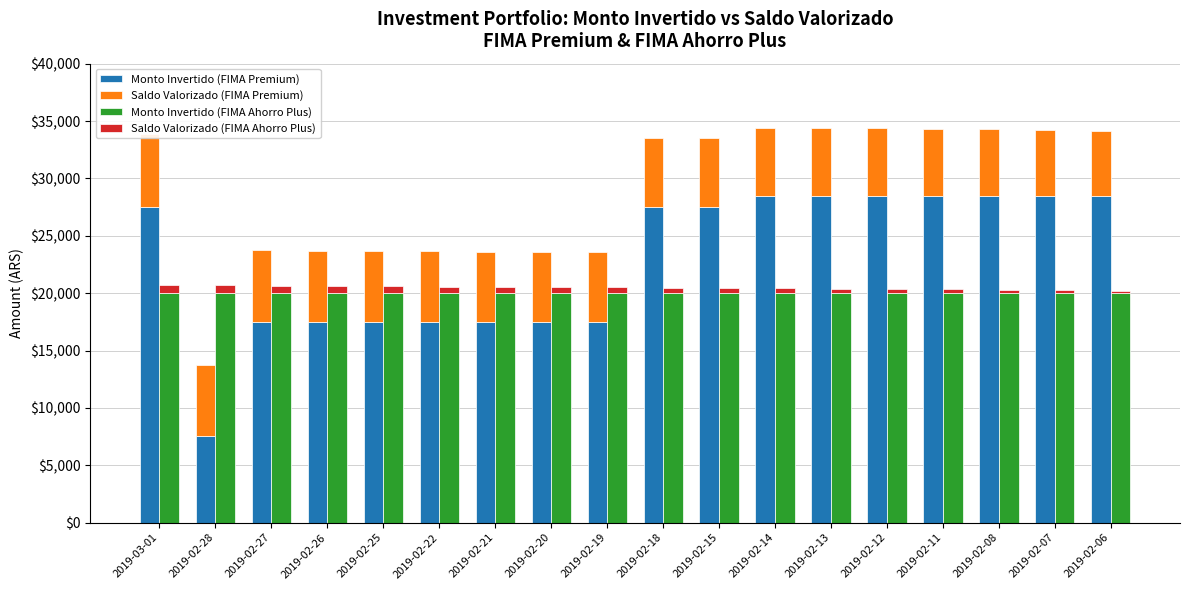

Which category has the highest value in the Saldo Valorizado (FIMA Ahorro Plus) series?

2019-03-01